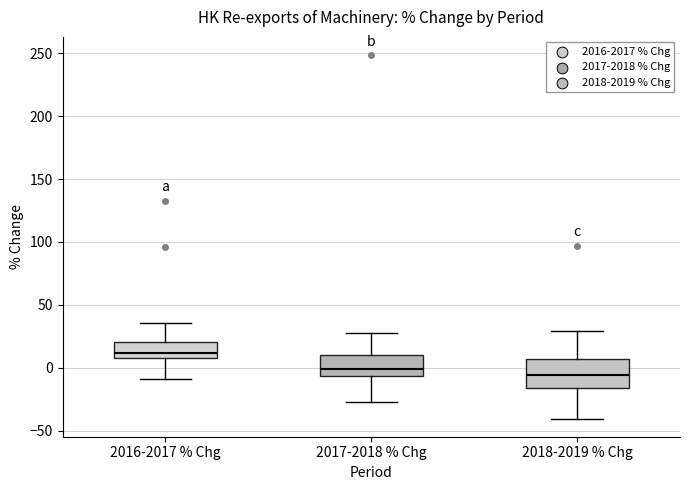

Reading left to right, transcribe this box plot: for each box, give where its median line is, the range the box spans, and where its two whiskers end, as read against the y-axis. The values are not printed on the chart, so give them approximately, as read against the axis.

2016-2017 % Chg: median 10 (just above the box's lower edge), box 10 to 20, whiskers -10 to 35
2017-2018 % Chg: median 0, box -5 to 10, whiskers -25 to 30
2018-2019 % Chg: median -5, box -15 to 5, whiskers -40 to 30